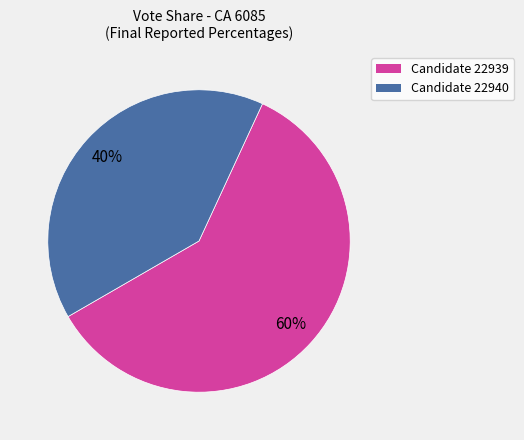

Is there any slice that represents more than half of the pie?

Yes